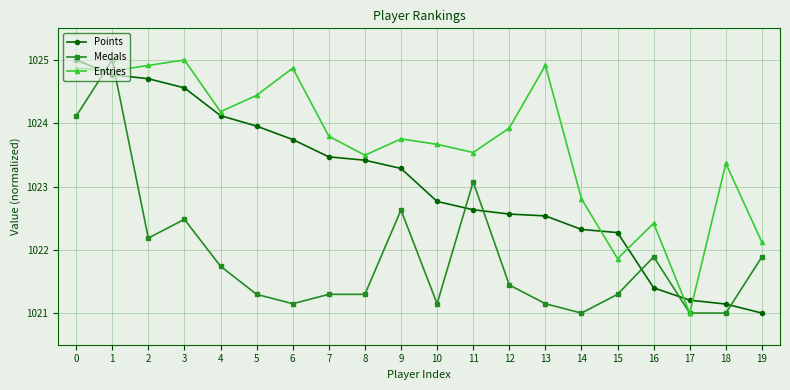

Does the chart have visible grid lines?

Yes